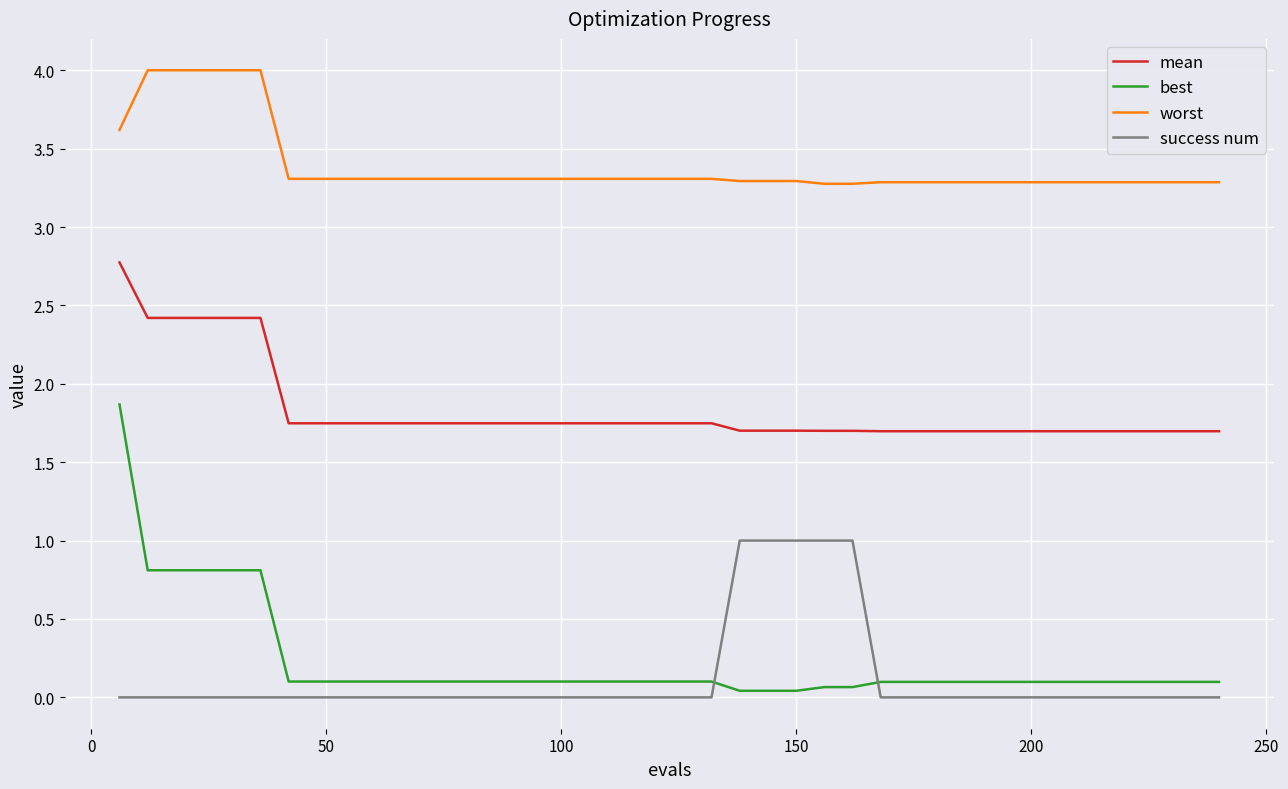

True or false: success num and mean intersect in this chart.

False